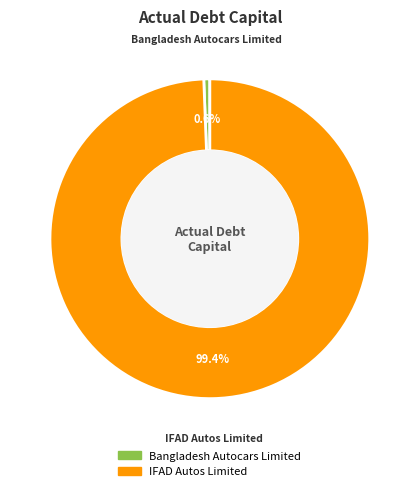

What percentage is NOT represented by Bangladesh Autocars Limited?

99.4%